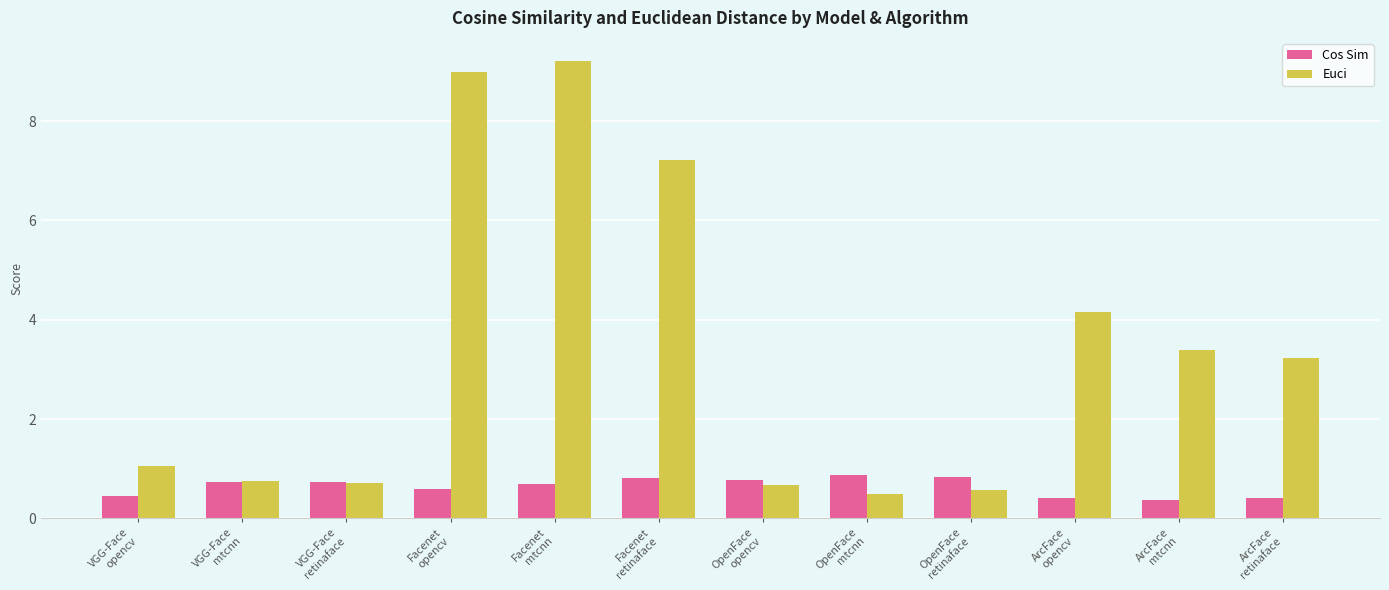

Rank the series by their average value, from lowest to highest.

Cos Sim, Euci